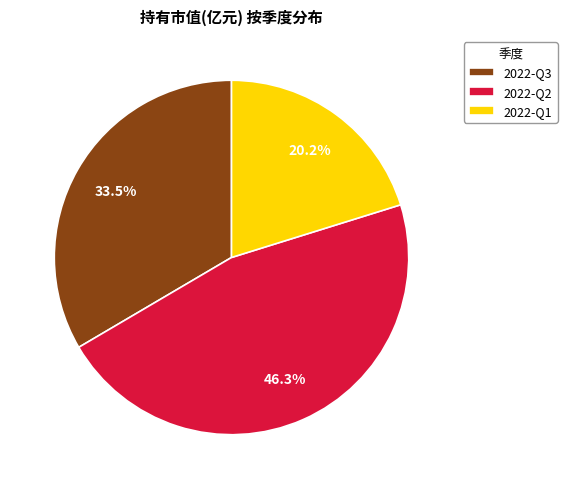

Which category has the smallest portion of the pie?

2022-Q1